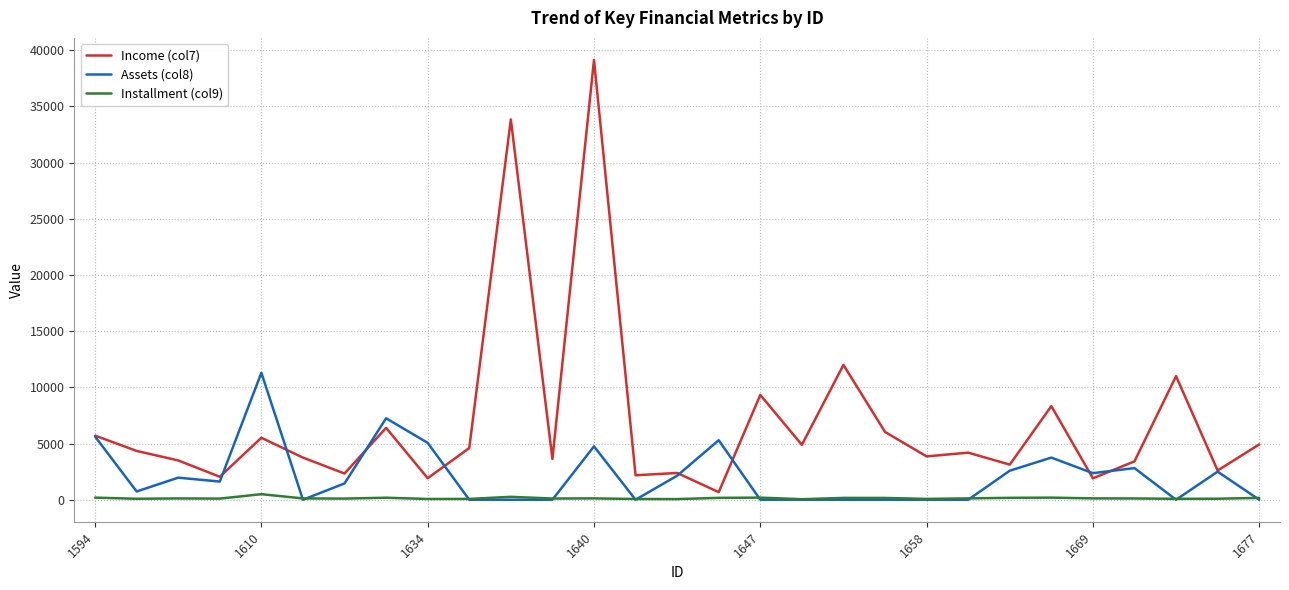

List the series in order of their overall mean, lowest first.

Installment (col9), Assets (col8), Income (col7)